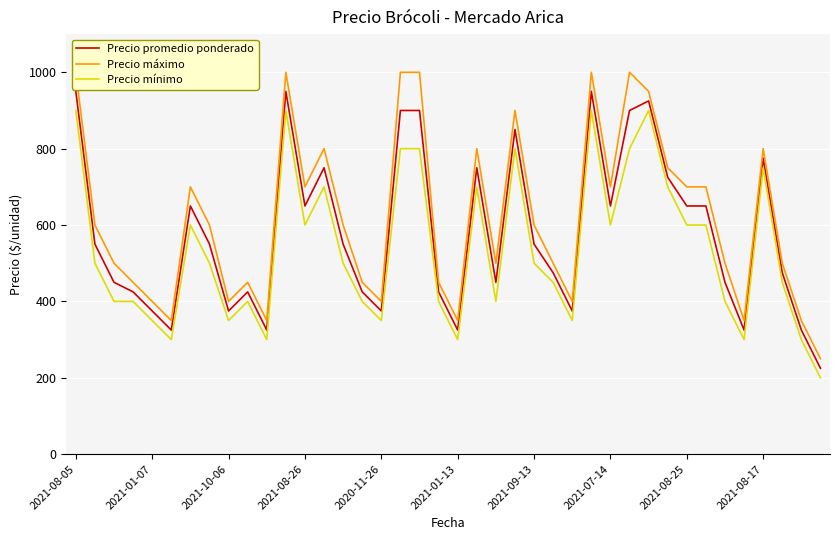

What position from the left is 14?

15